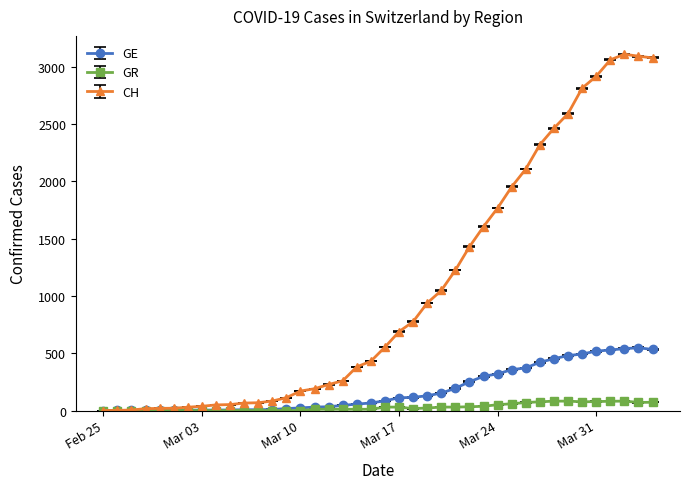

How many values in the CH series are below 553?

20